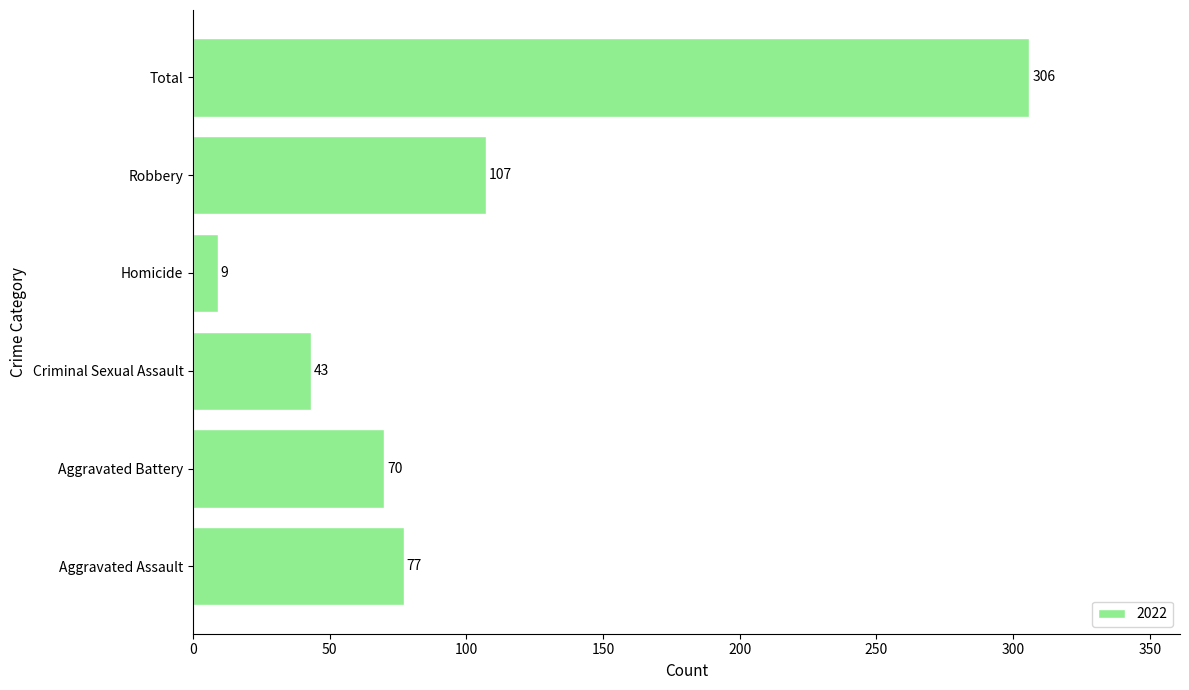

What is the difference between the second highest and second lowest values?

64